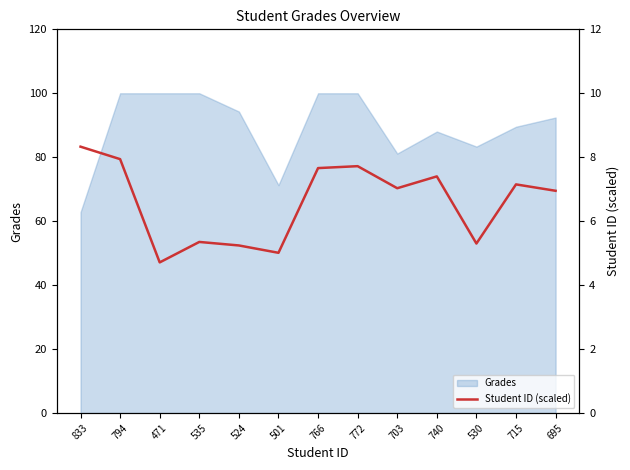

Reading left to right, transcribe all the data shown in this chart.

8.3	7.9	4.7	5.3	5.2	5.0	7.7	7.7	7.0	7.4	5.3	7.2	7.0